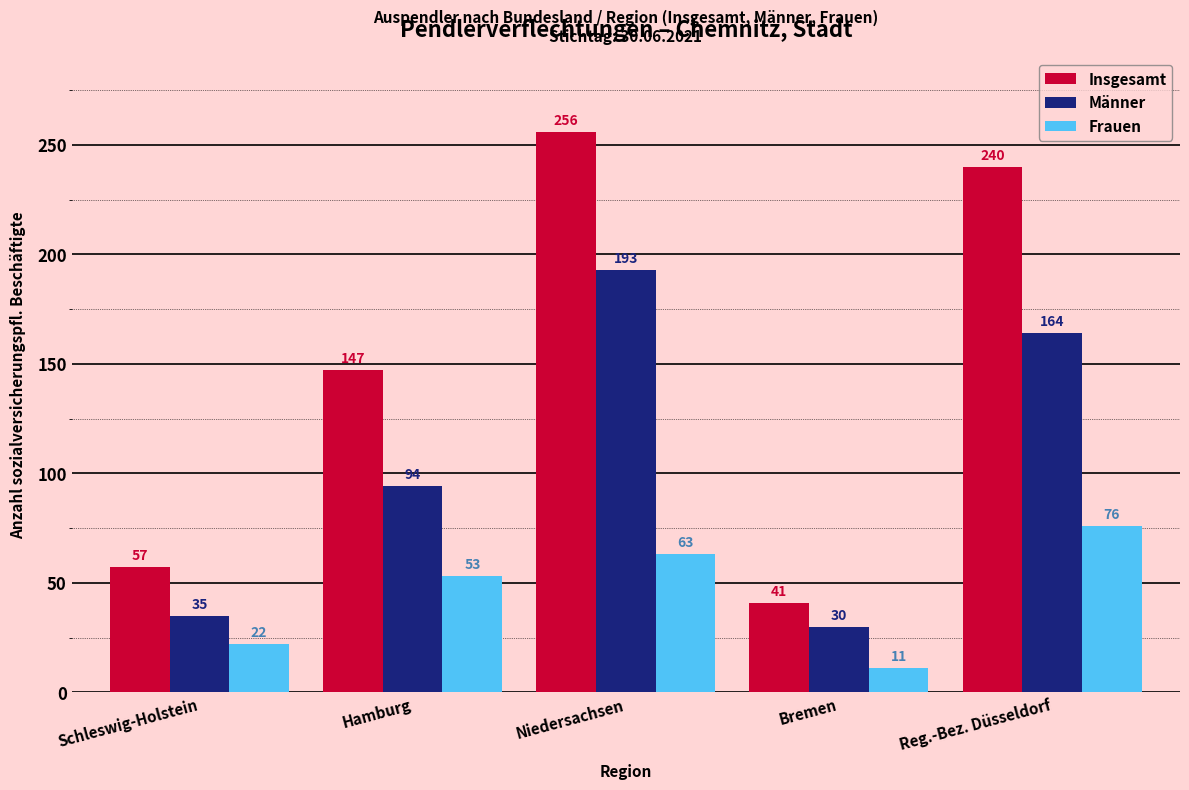

Reading right to left, extract all data points from this chart.

Insgesamt: 240	41	256	147	57
Männer: 164	30	193	94	35
Frauen: 76	11	63	53	22